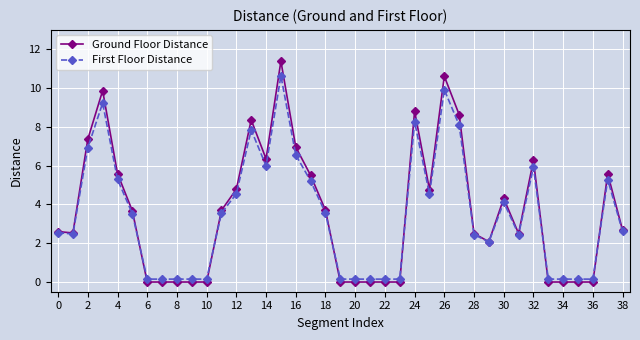

How many data points does each series have?

39